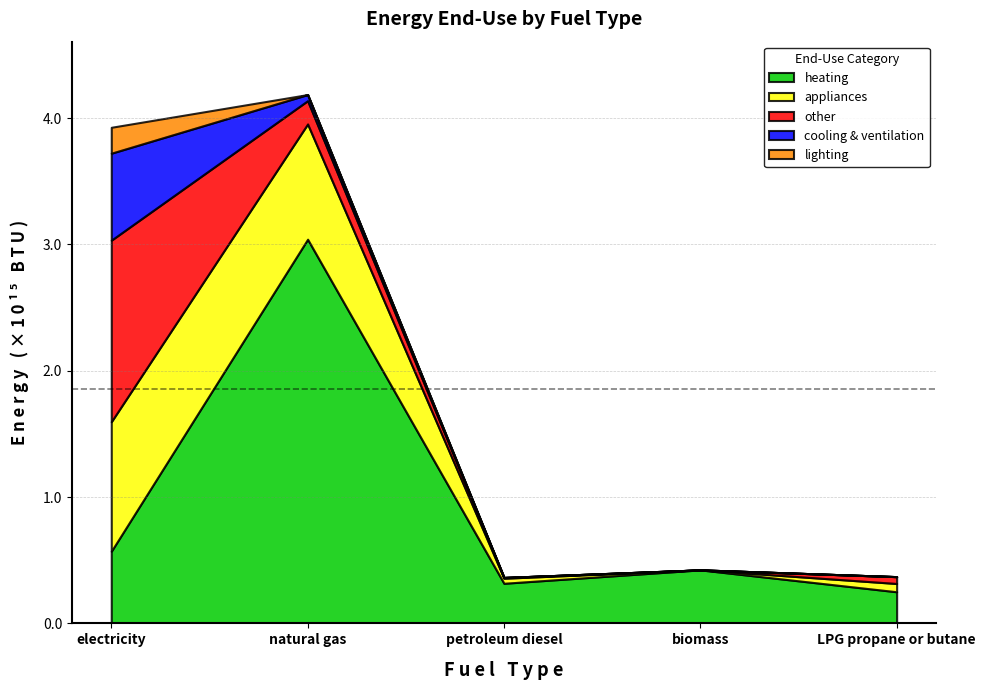

Between natural gas and electricity, which is larger?

natural gas